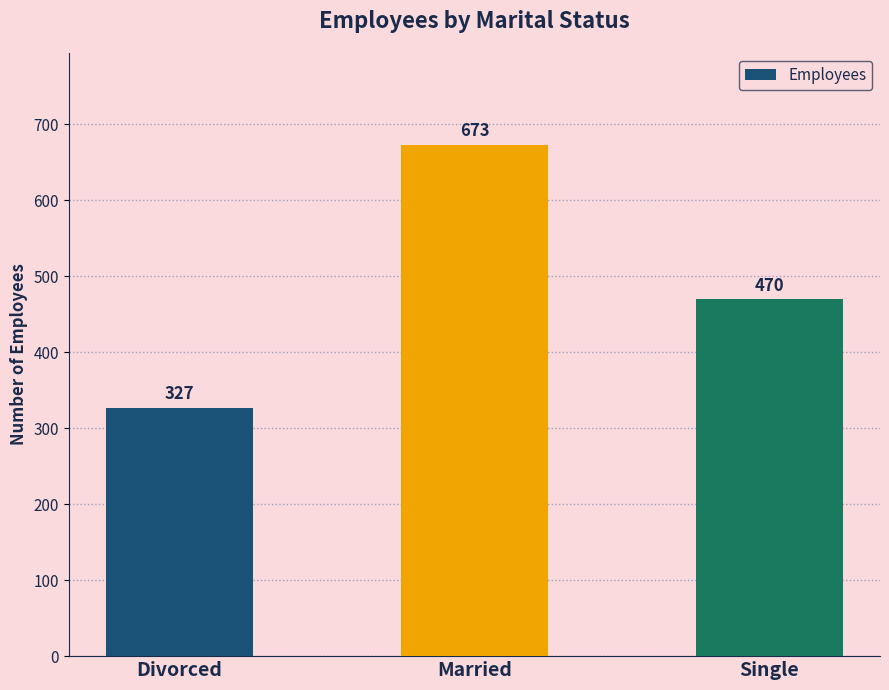

What is the sum of the values at Single and Divorced?

797